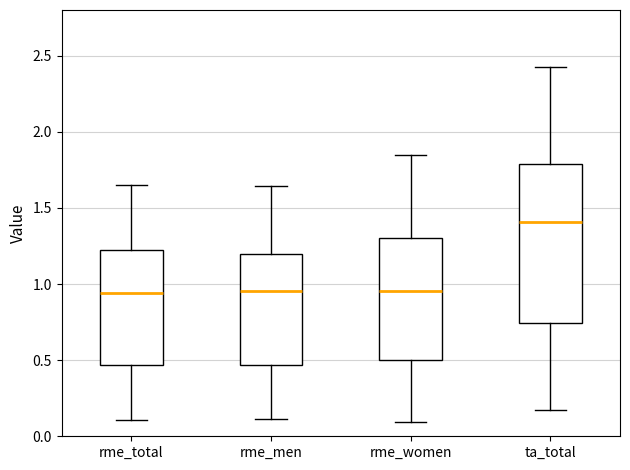

Comparing the boxes themselves (not the whiskers), which one is the tallest?

ta_total